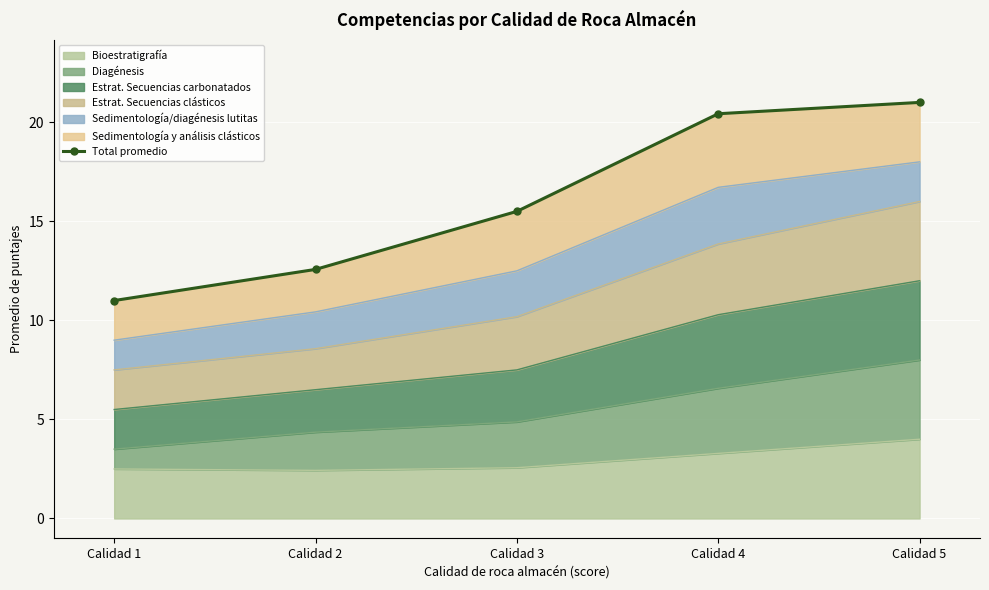

What is the sum of all values?

80.5